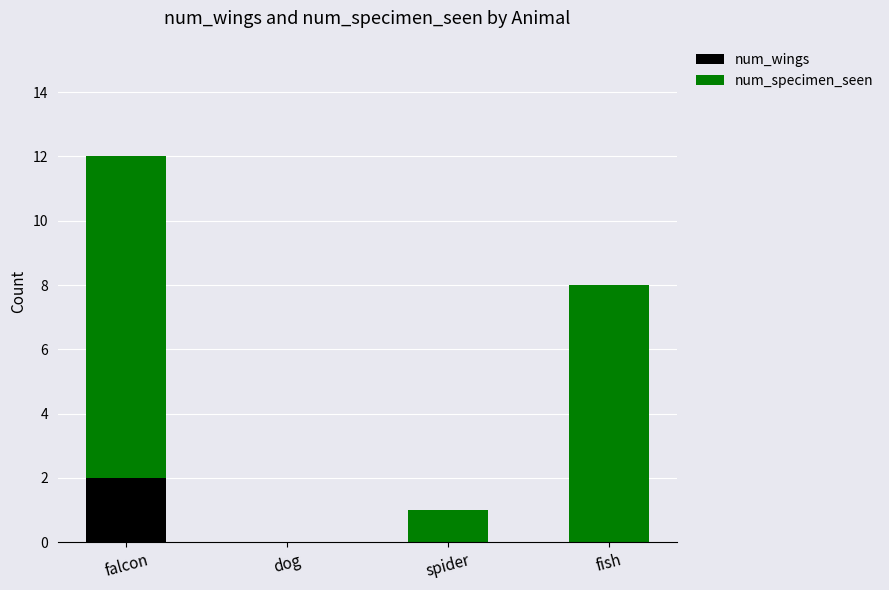

At which category is the sum across all series the highest?

falcon